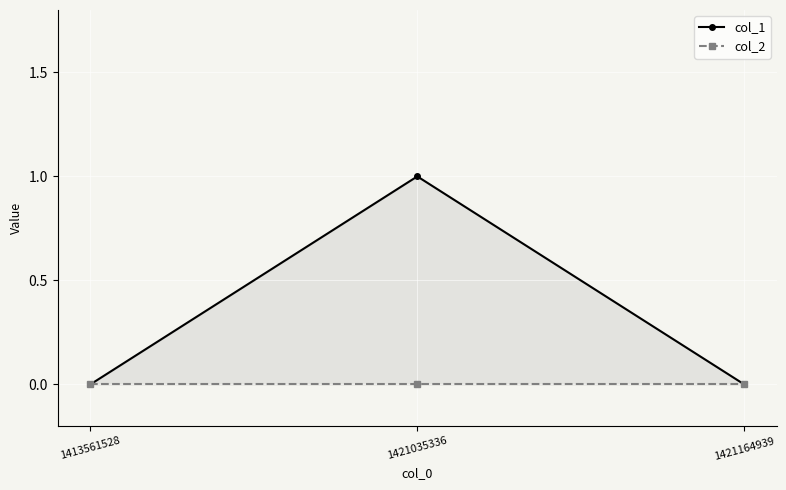

Rank the series at 1421164939 from highest to lowest value.

col_1, col_2